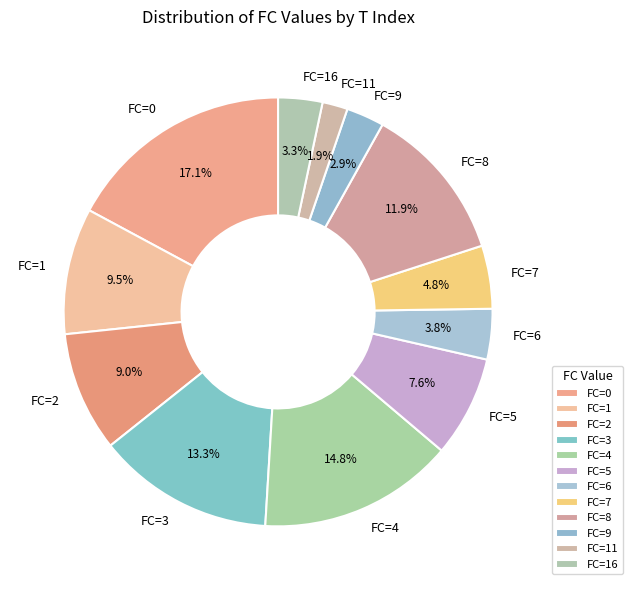

Does any single category account for the majority?

No